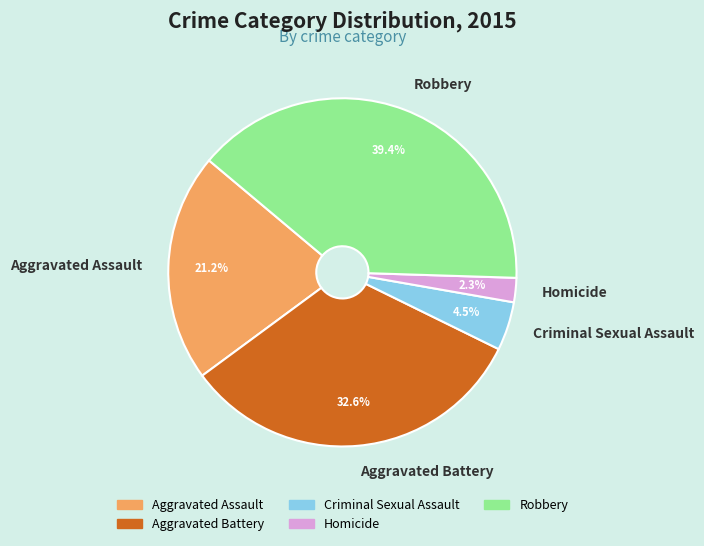

How many slices are in this pie chart?

5